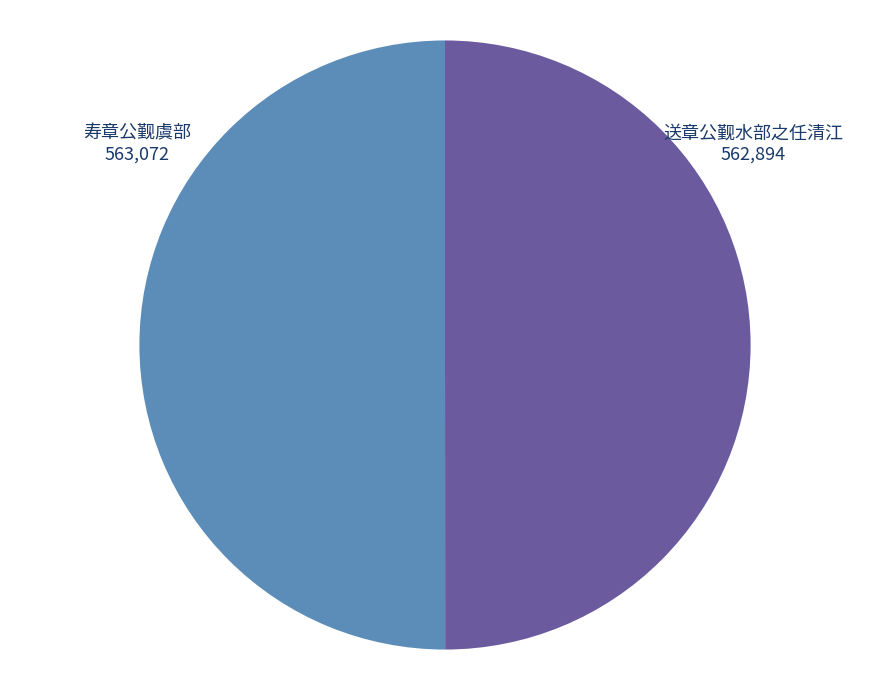

Combined, do 寿章公觐虞部 and 送章公觐水部之任清江 account for over 50%?

Yes